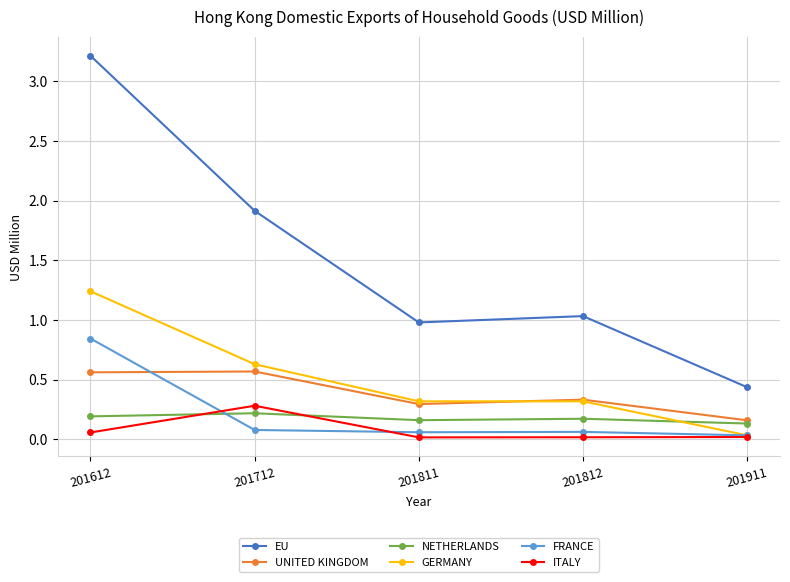

At which category does the chart reach its peak across all series?

201612